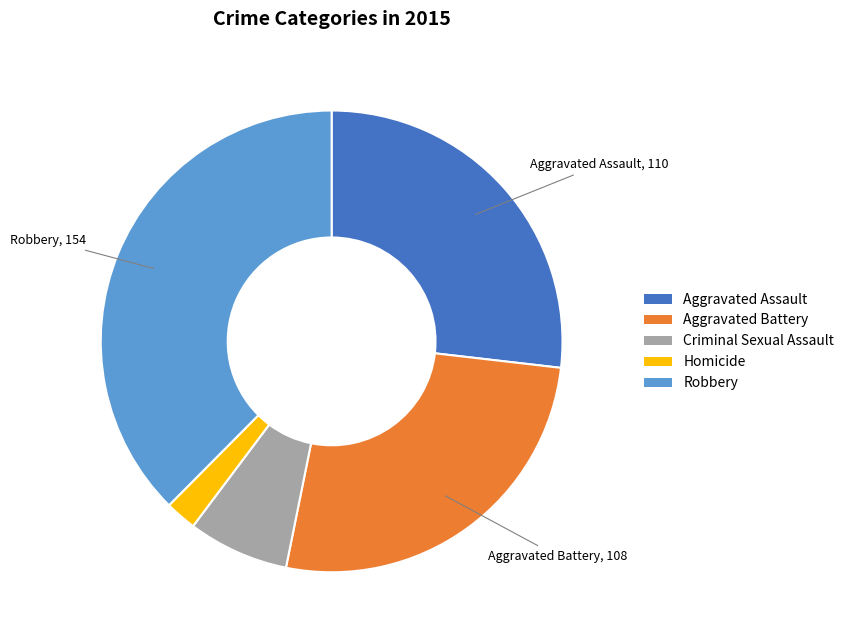

Is Aggravated Assault the majority of the pie?

No